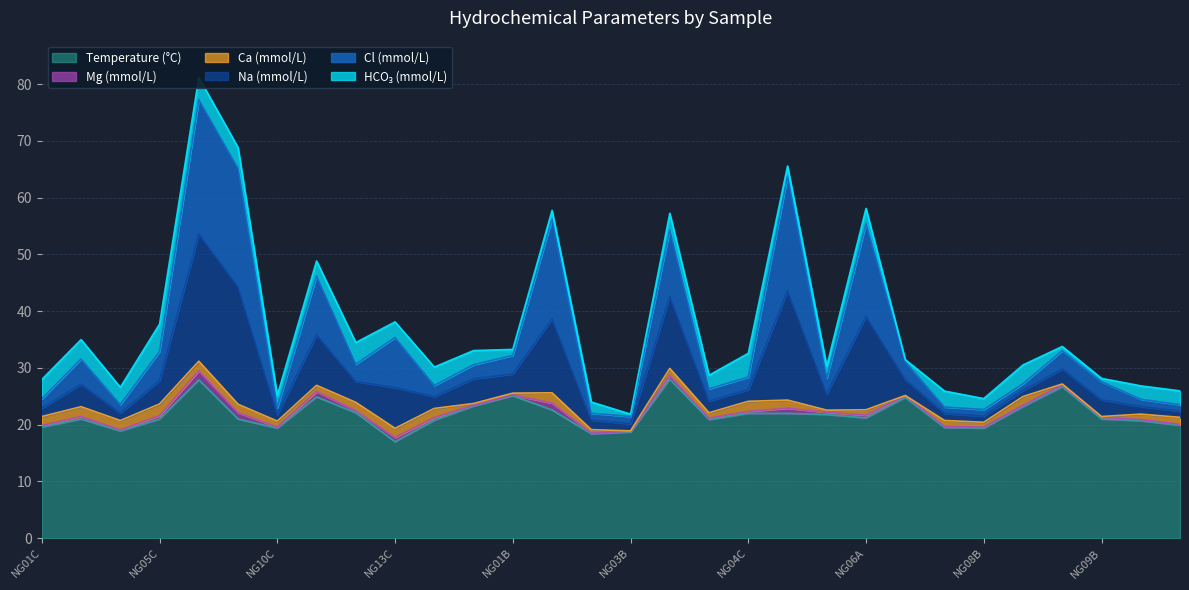

True or false: Na and Cl cross at least once.

False